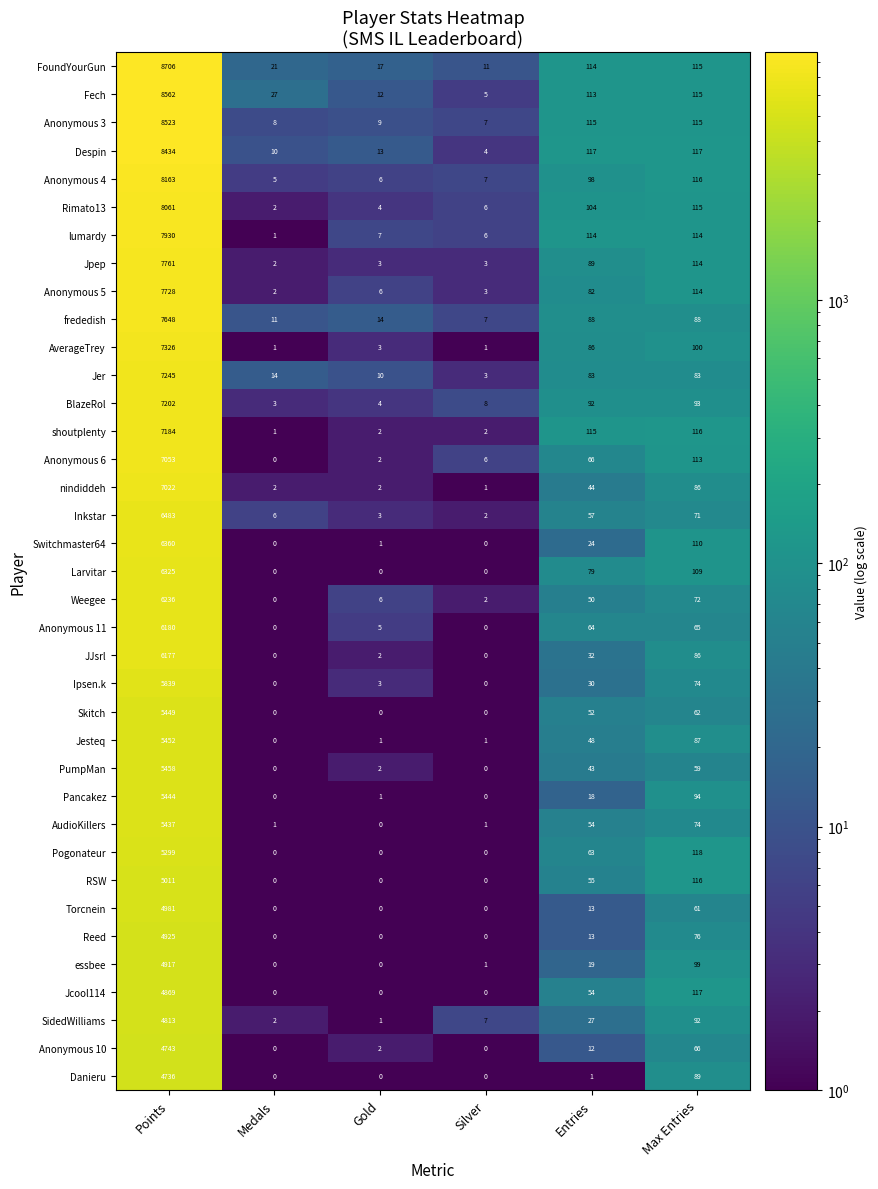

What is the sum of all Anonymous 6 values?

7240